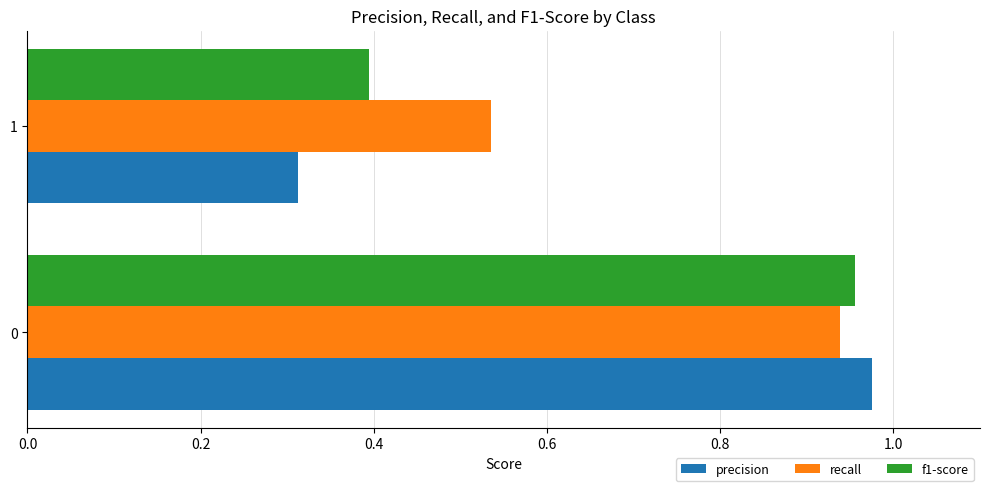

At how many categories does at least one series exceed 0?

2